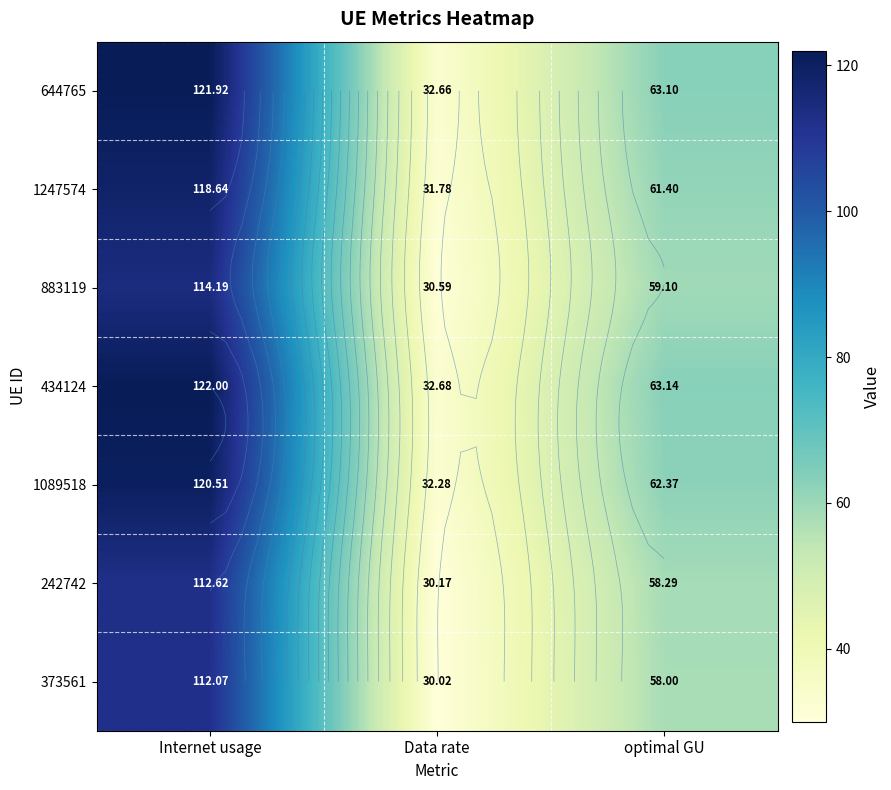

Where is 883119 nearest to the value 72?

optimal GU